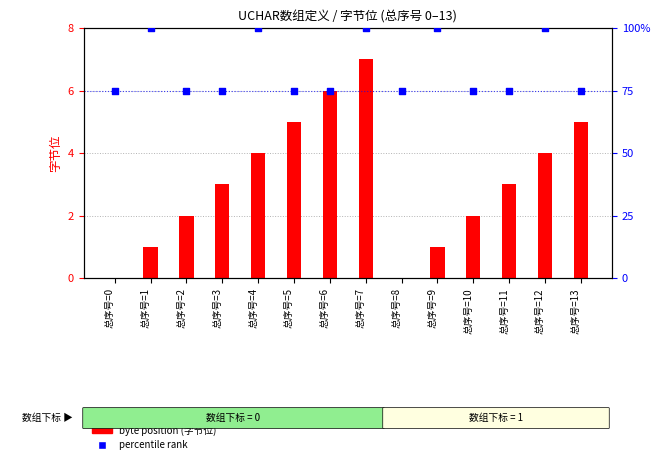

Which series has the widest spread of Y values?

percentile rank